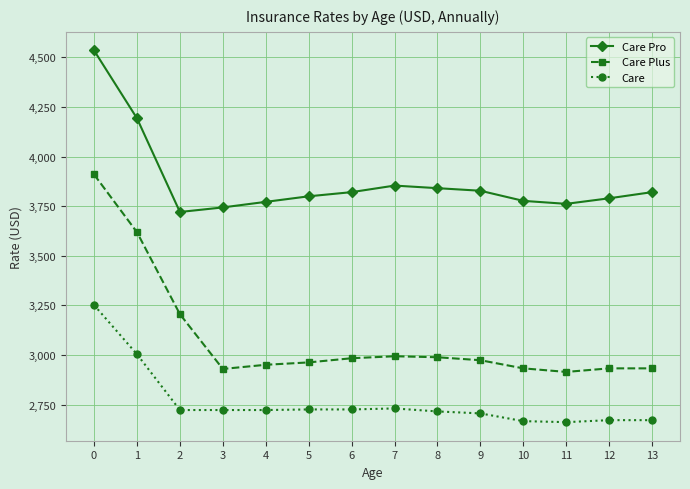

What is the spread (max minus min) of values at 6?

1095